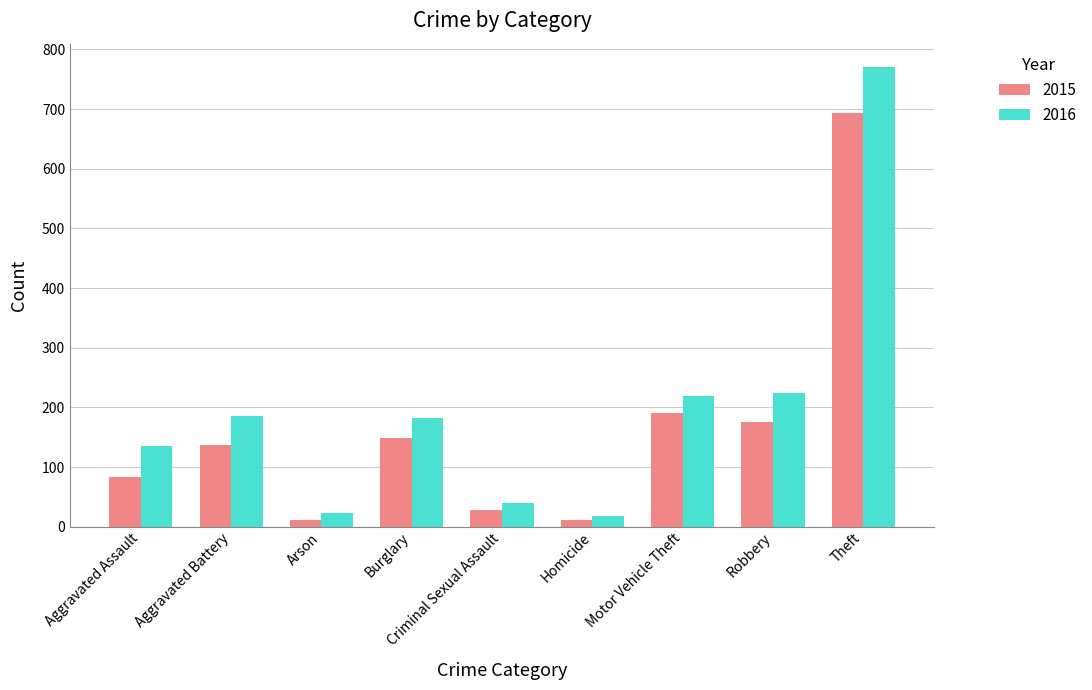

At which label does 2016 reach its peak?

Theft